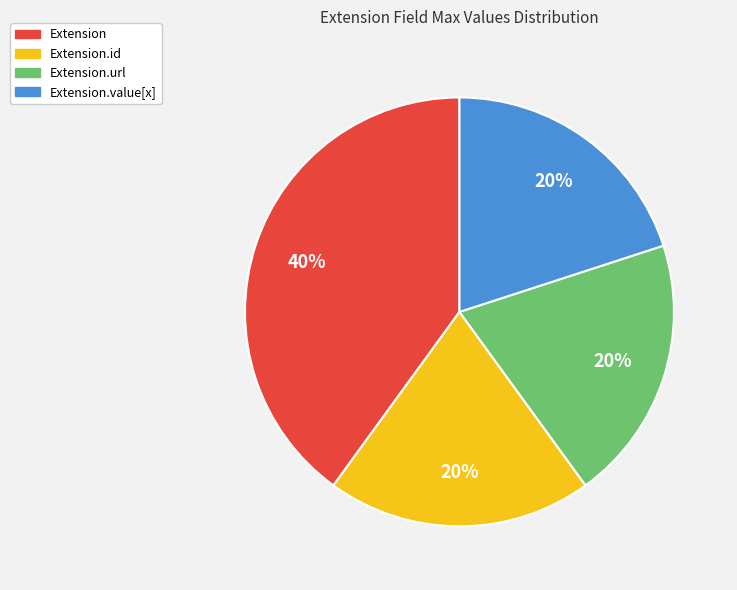

To the nearest percent, what is the average slice percentage?

25%